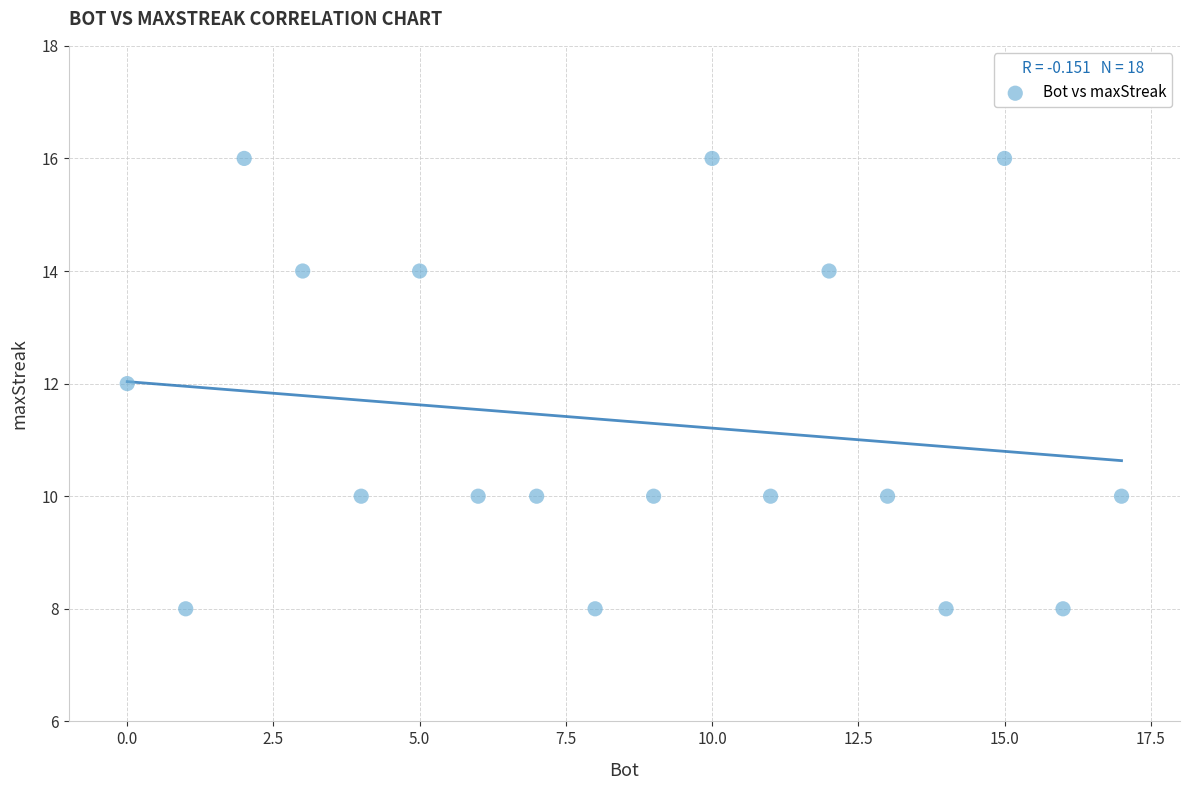

What is the range of Y values (max minus min)?

8